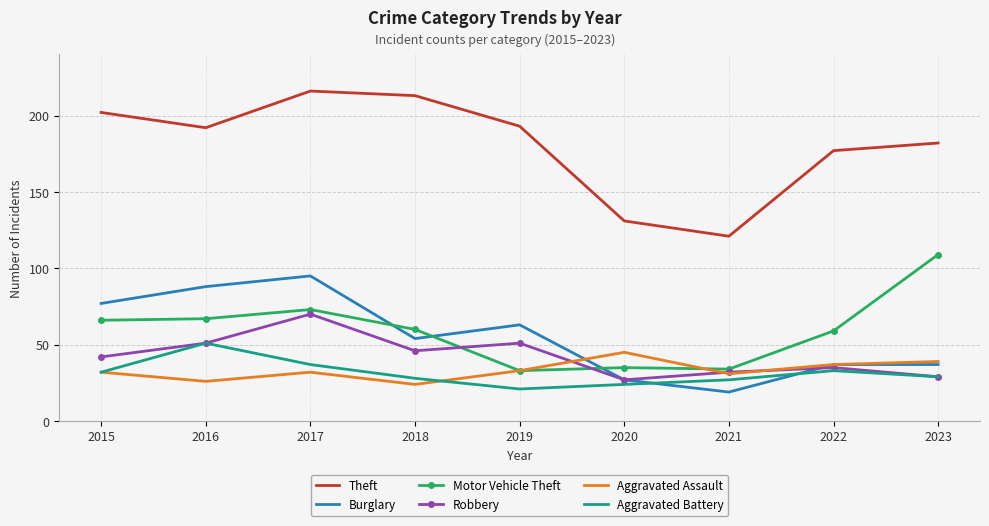

At which category does Robbery reach its first local peak?

2017